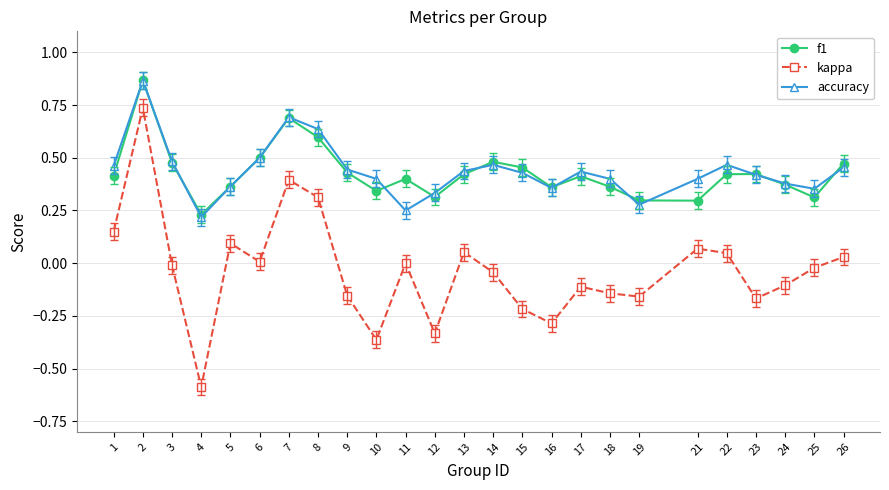

The value of f1 at 26 is 0.5. True or false?

True